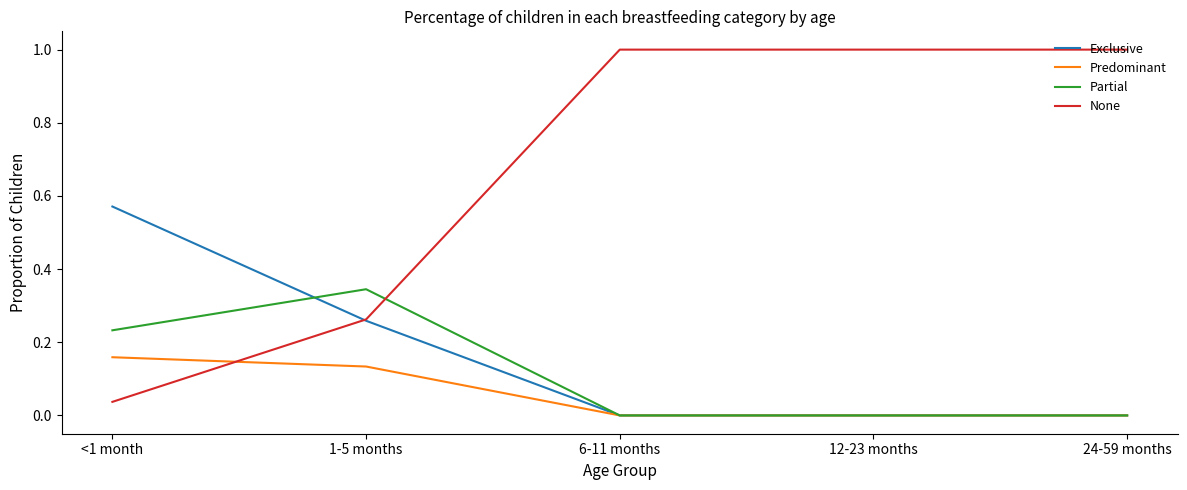

Between <1 month and 12-23 months, which series saw the biggest shift?

None